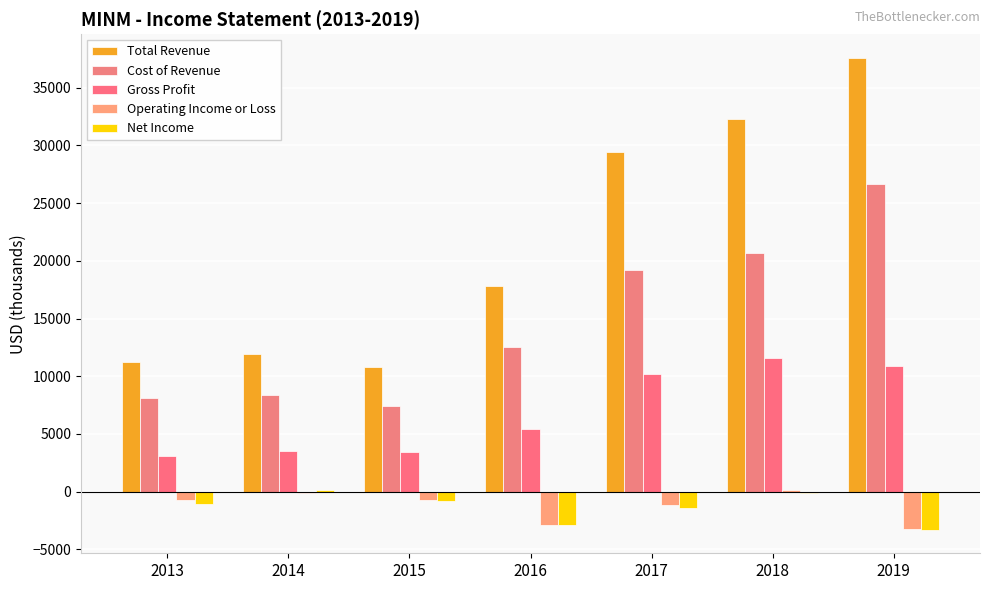

True or false: Operating Income or Loss has a value of -700 at 2015.

True